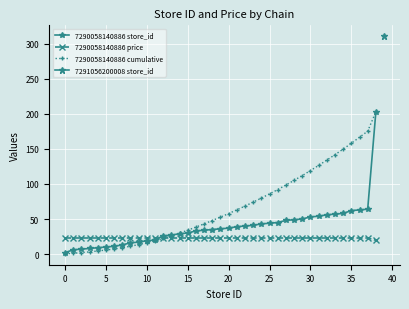

Between 25 and 23, which series saw the biggest shift?

7290058140886 cumulative